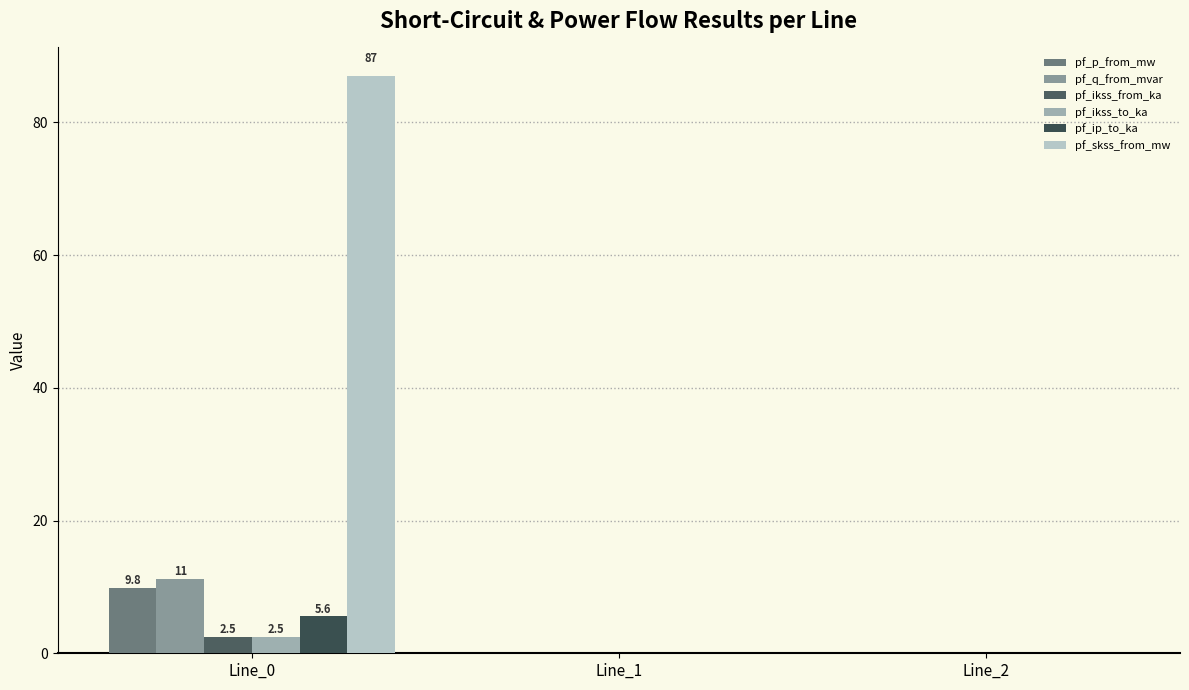

Does the chart contain stacked bars?

No